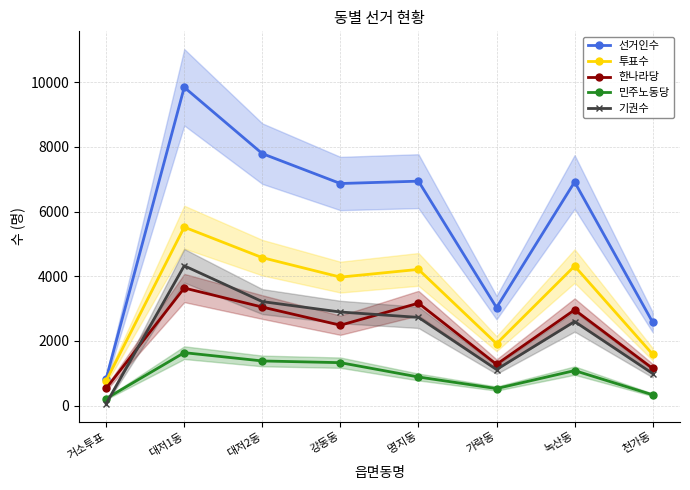

What is the minimum value shown in the chart?

63